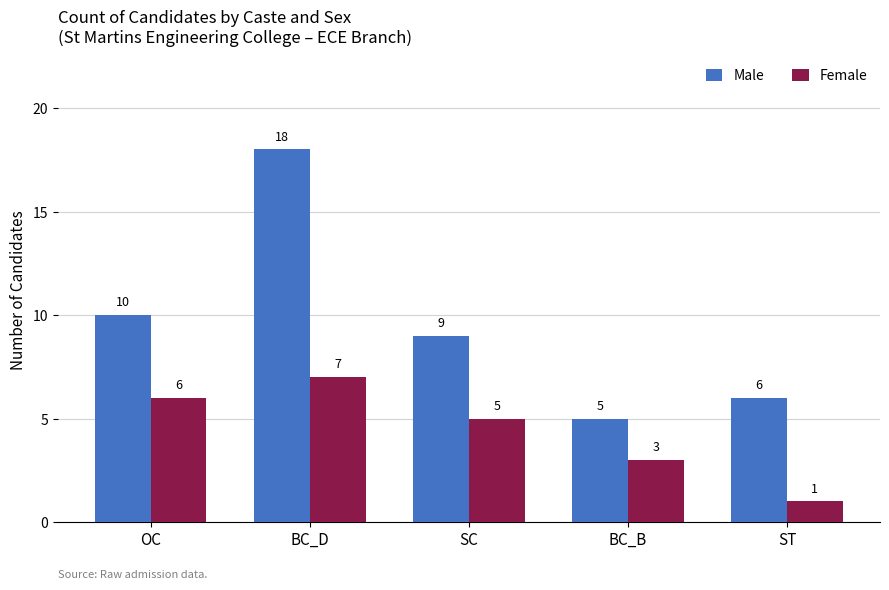

What is the average value of the Female series?

4